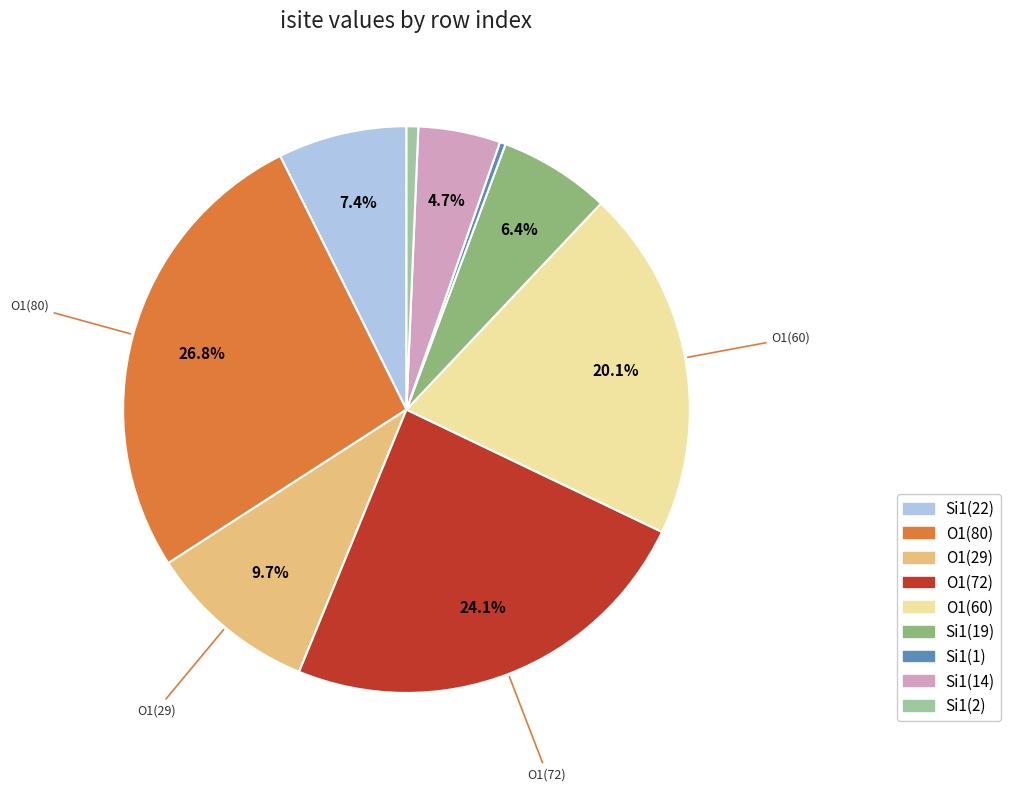

Which slice is the largest?

O1(80)